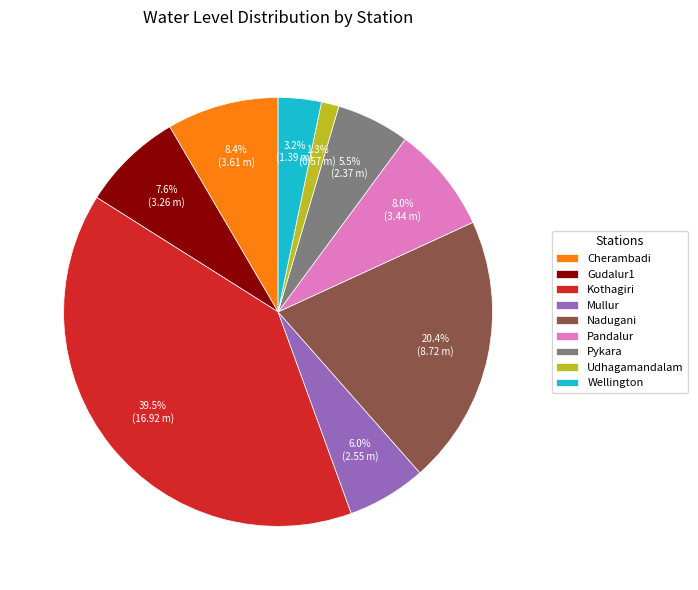

What percentage is the Udhagamandalam slice, to the nearest percent?

1%